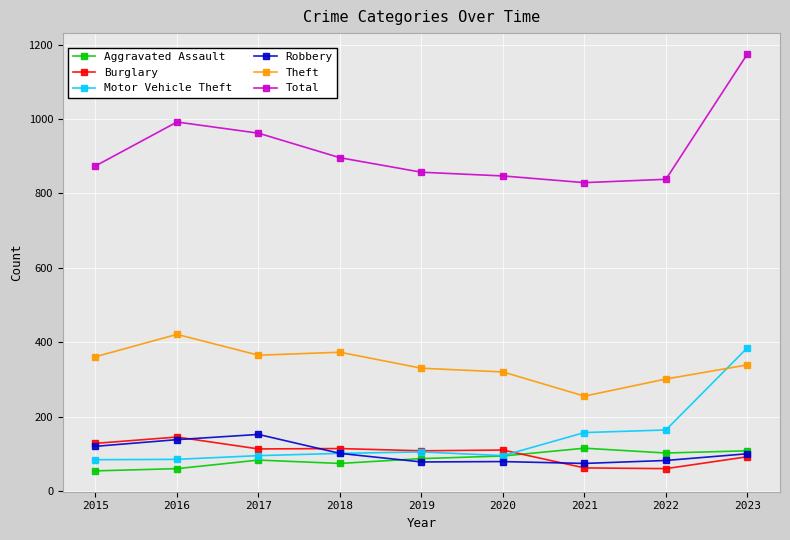

At how many categories does at least one series exceed 417?

9